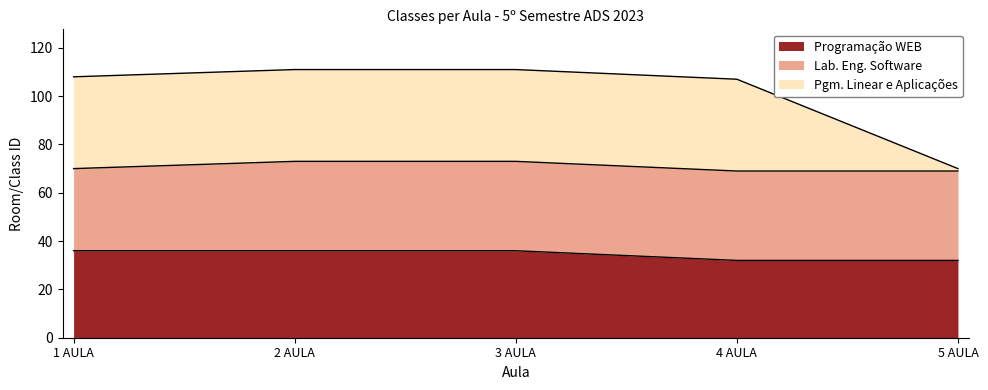

What is the difference between the maximum and minimum values in the Programação WEB series?

4